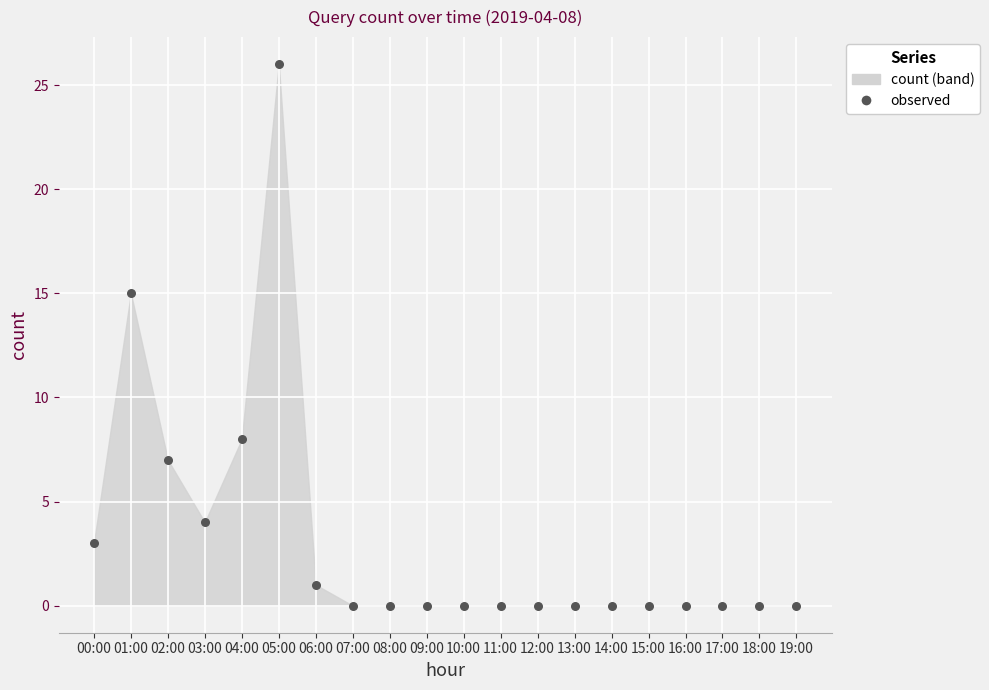

What Y value in the scatter plot is closest to 13?

15